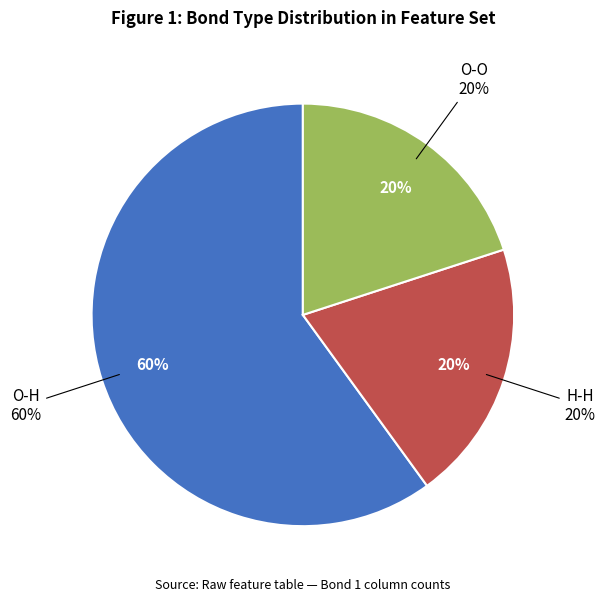

Rank the categories by value from lowest to highest.

O-O, H-H, O-H